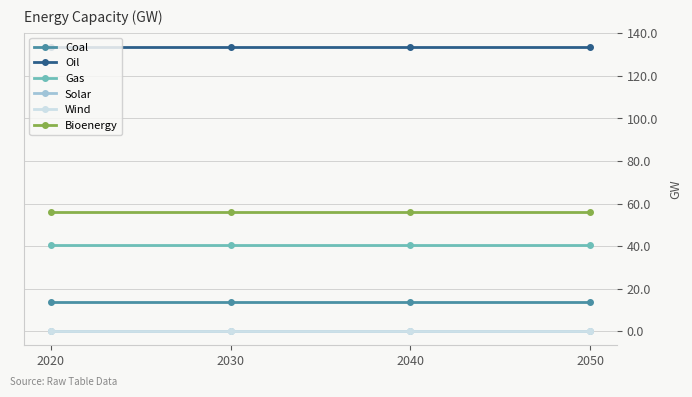

Is this an area chart (filled region under the line)?

No